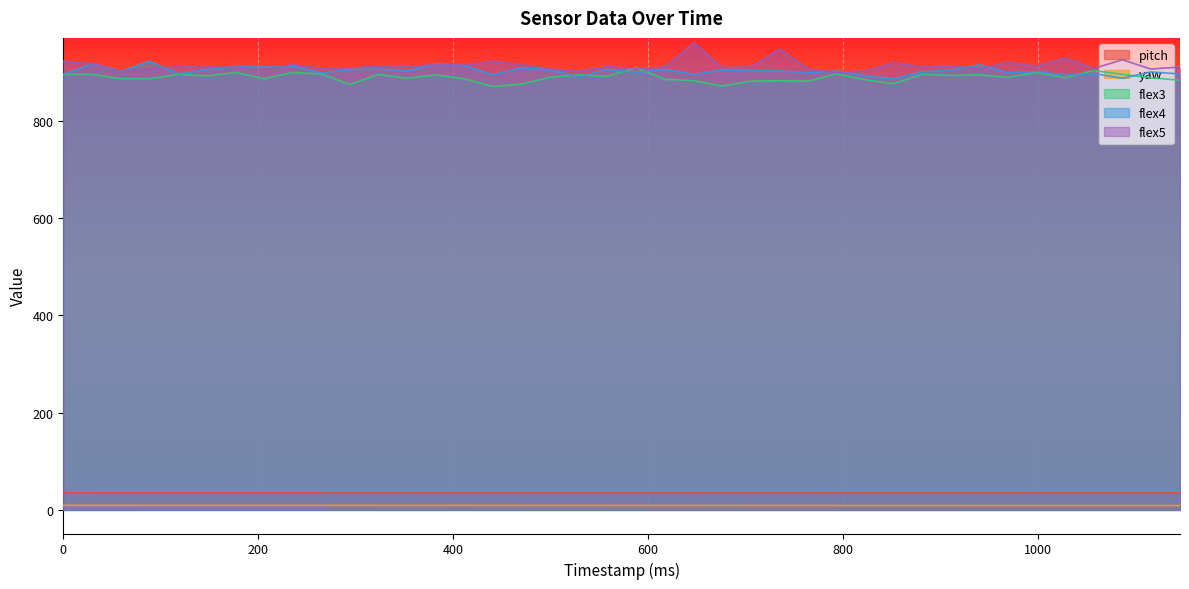

The value of yaw at 911 is 9.1. True or false?

True